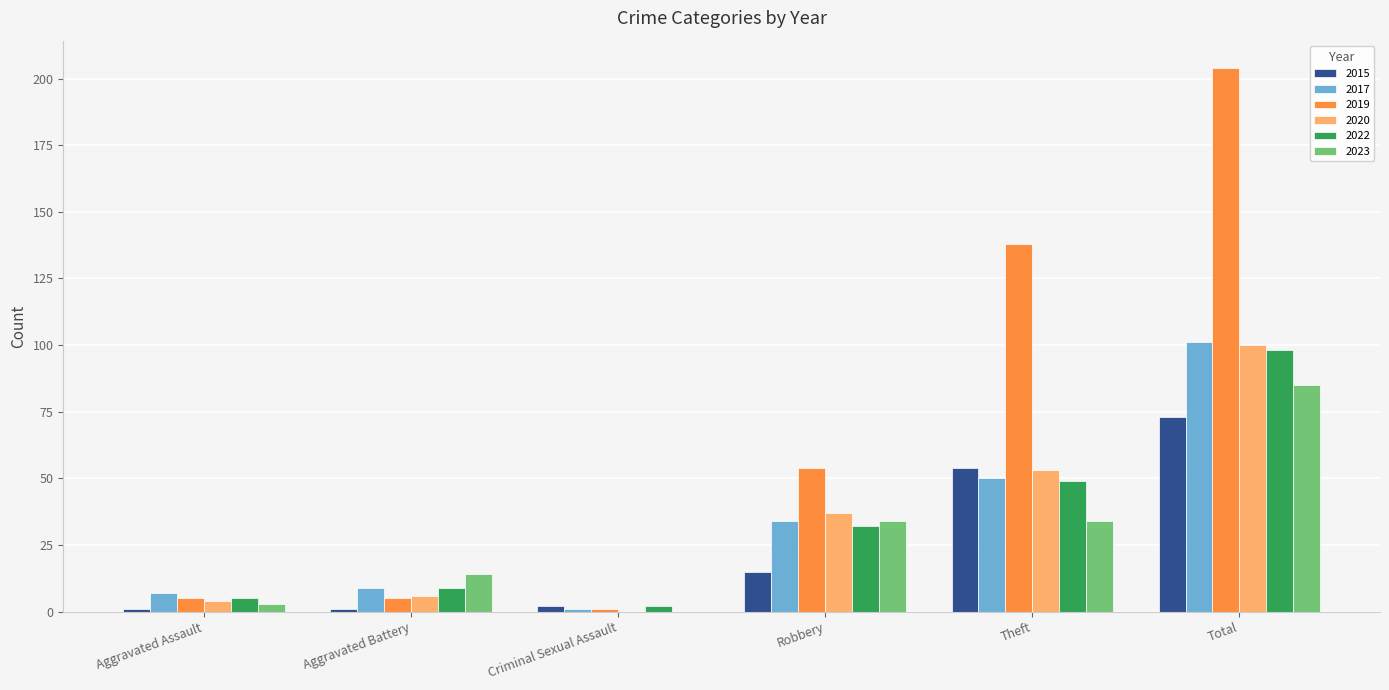

Which series has the largest total across all categories?

2019